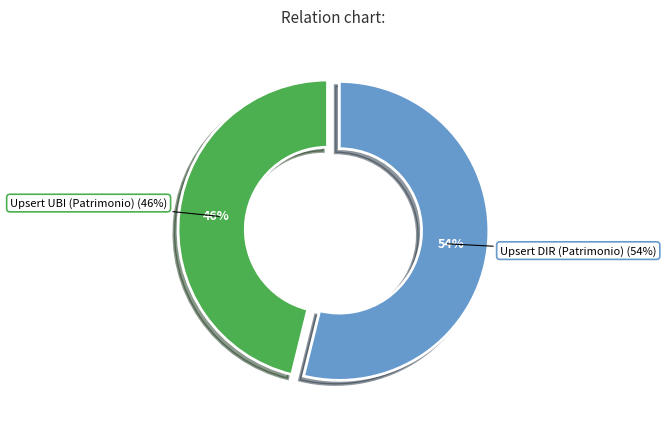

Which category has the biggest portion of the pie?

Upsert DIR (Patrimonio)